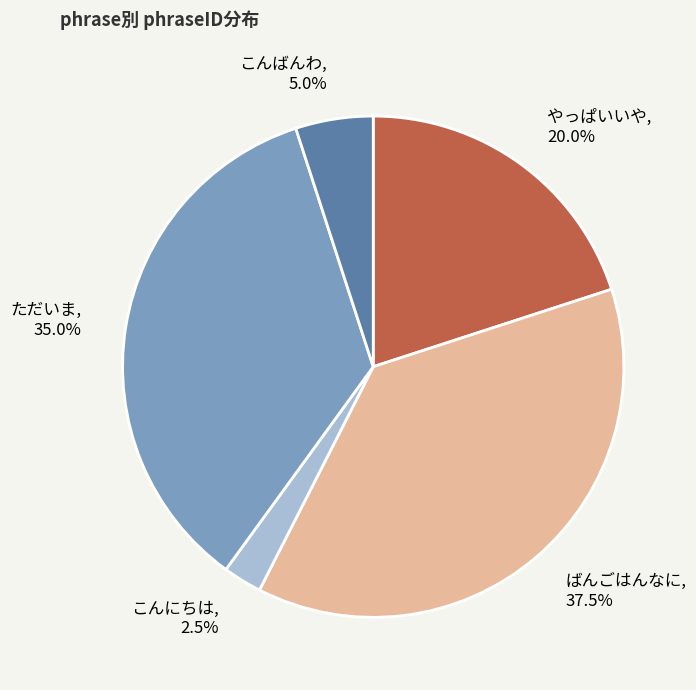

Combined, what portion of the pie is こんにちは and やっぱいいや?

22.5%